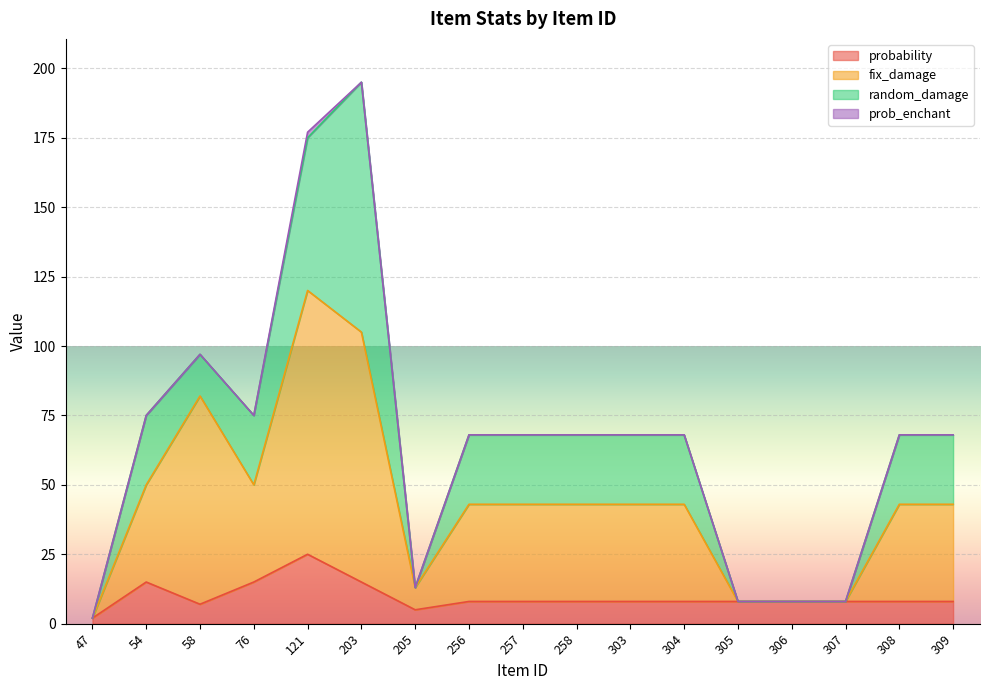

Which series has the largest total across all categories?

fix_damage